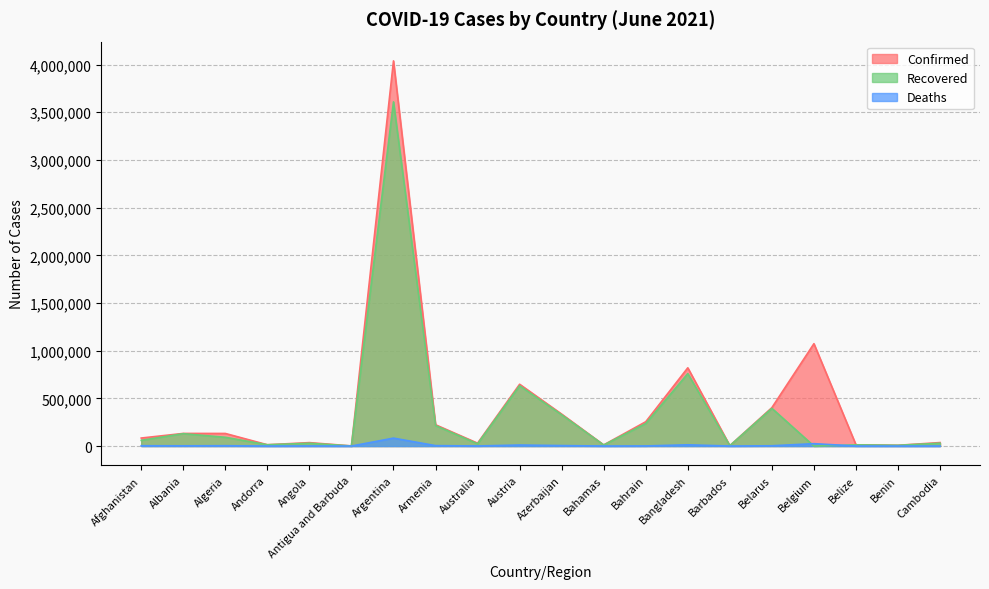

What is the difference between the second highest and minimum values in the Deaths series?

25019